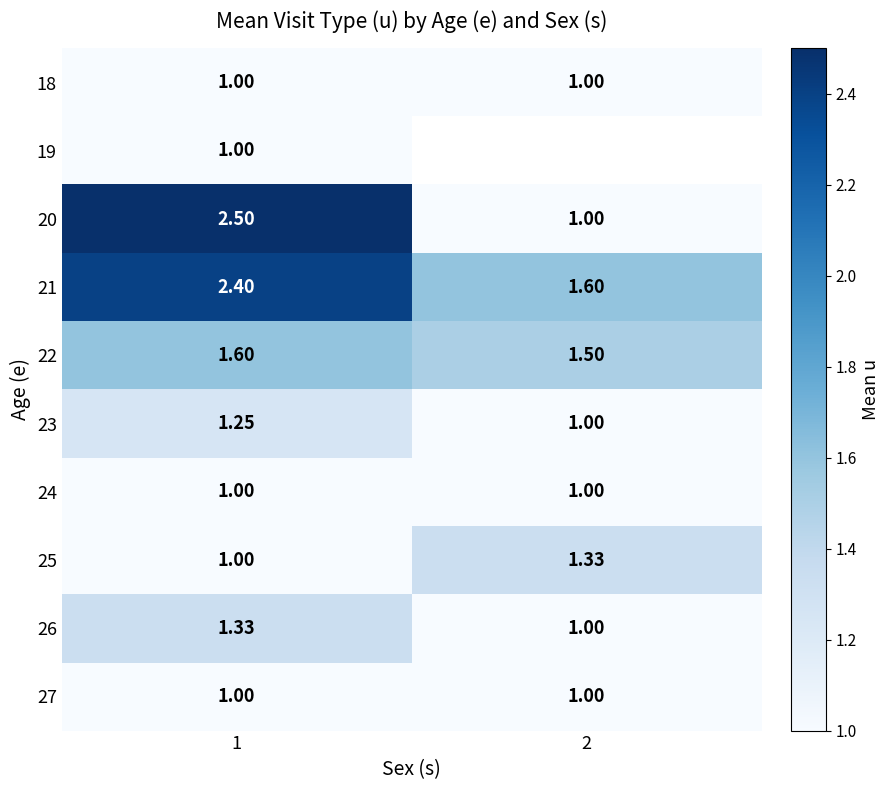

What value does the 18 series have at 1?

1.0